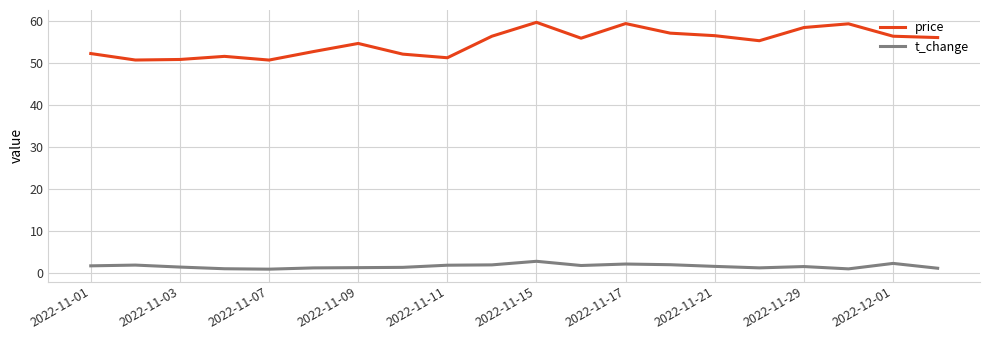

List the series in order of their overall mean, lowest first.

t_change, price